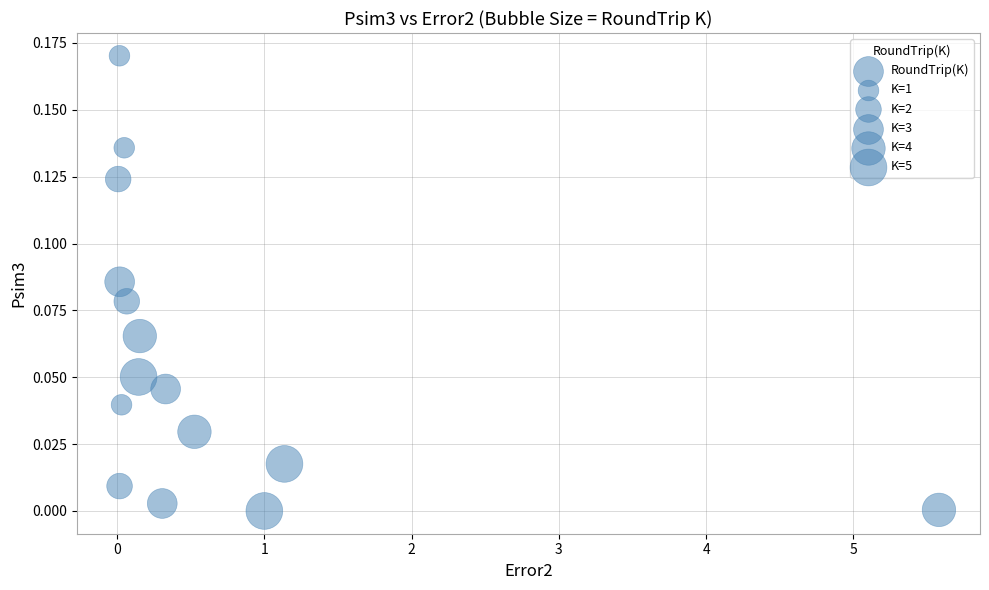

What is the range of X values (max minus min)?

5.6